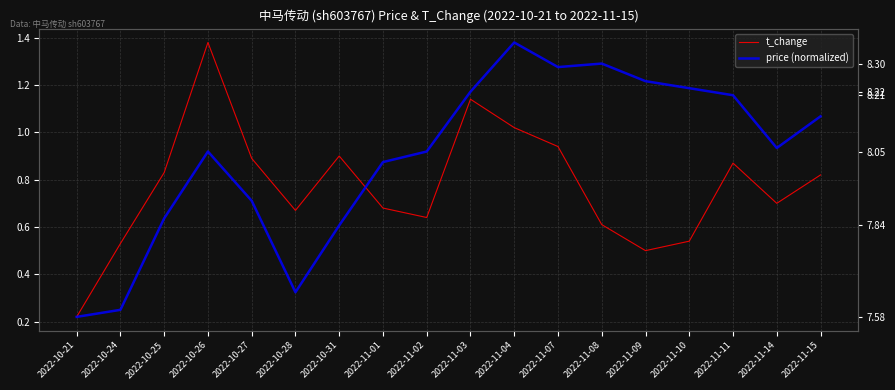

What is the label of the 13th point from the right?

2022-10-28